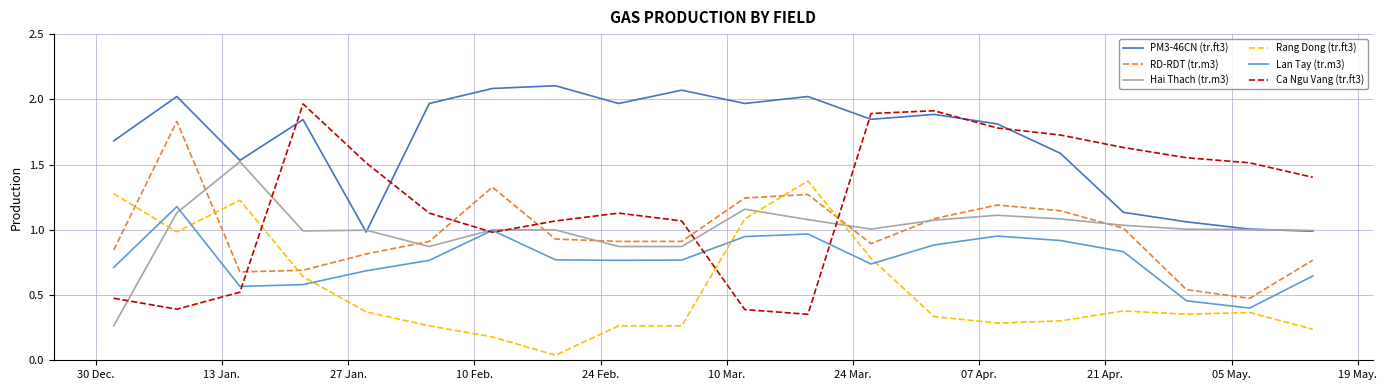

Which series has the widest spread of values?

Ca Ngu Vang (tr.ft3)